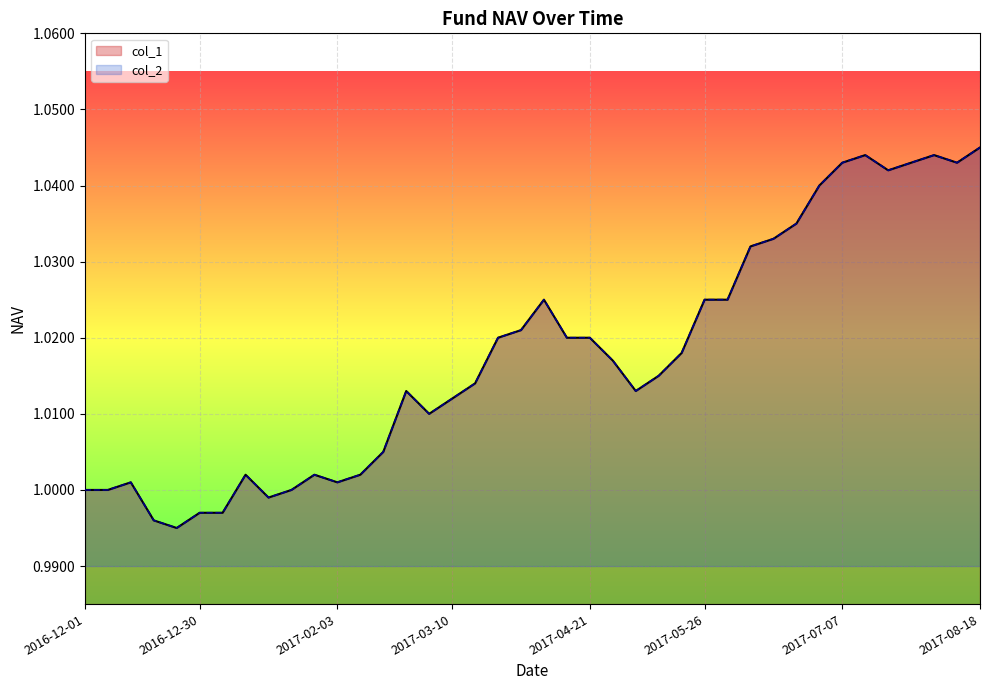

Which series has the largest range (max minus min)?

col_1